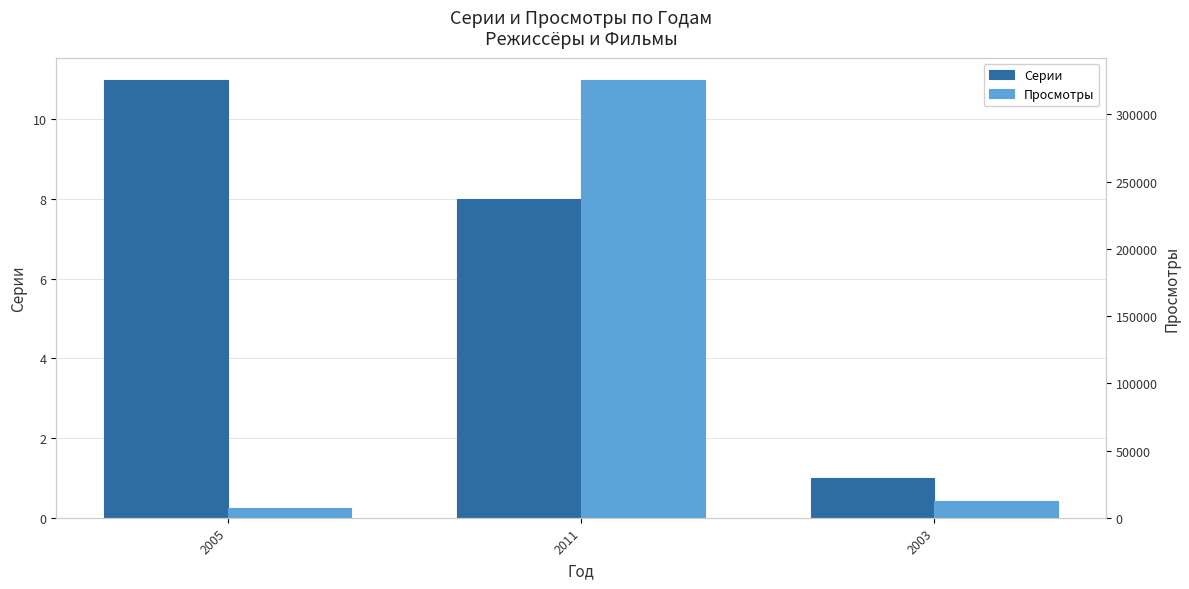

At 2011, list the series in order from smallest to largest.

Серии, Просмотры